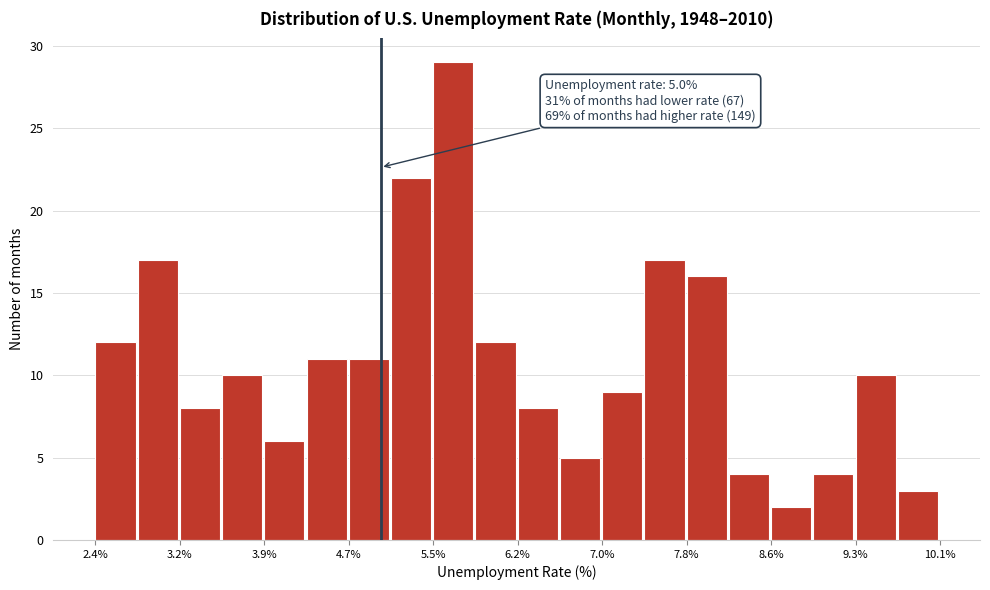

Read against the x-axis, roughly where is the centre of the tallest bar?

5.7